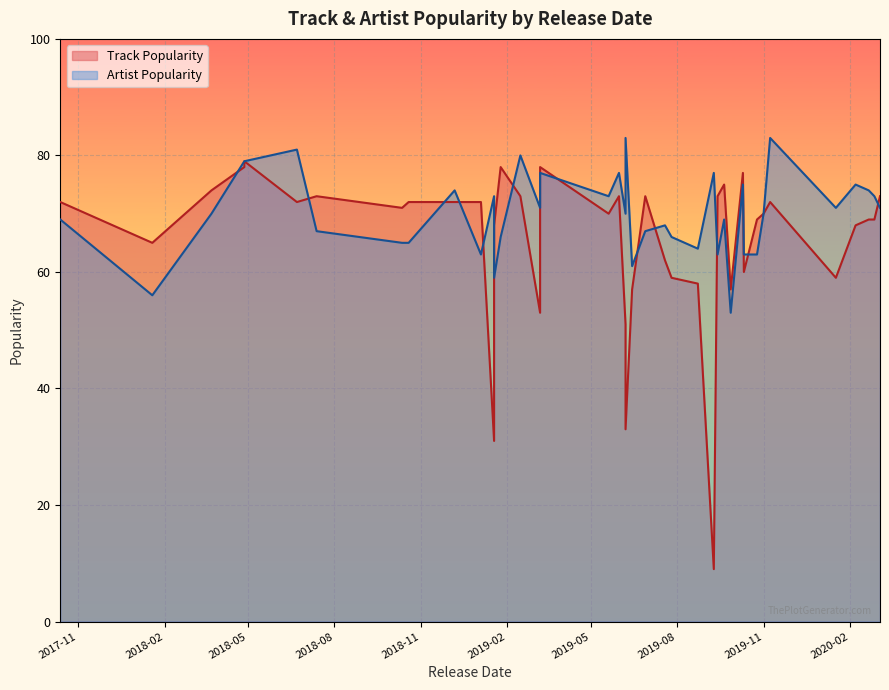

After their last crossing, which series has the higher values: Artist Popularity or Track Popularity?

Artist Popularity